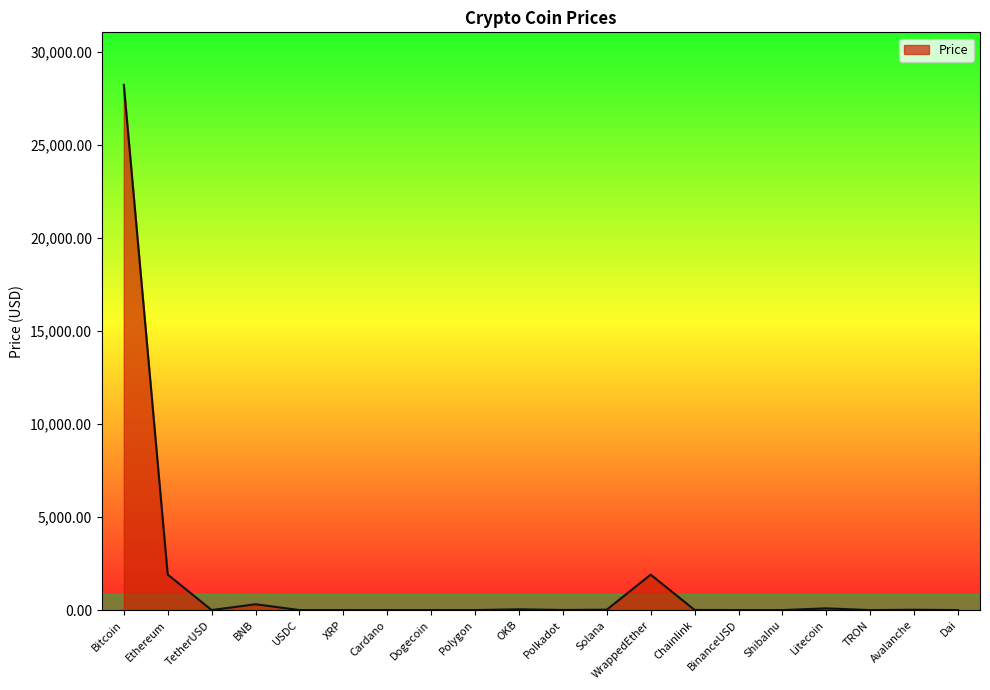

Which category has the highest value across all series?

Bitcoin